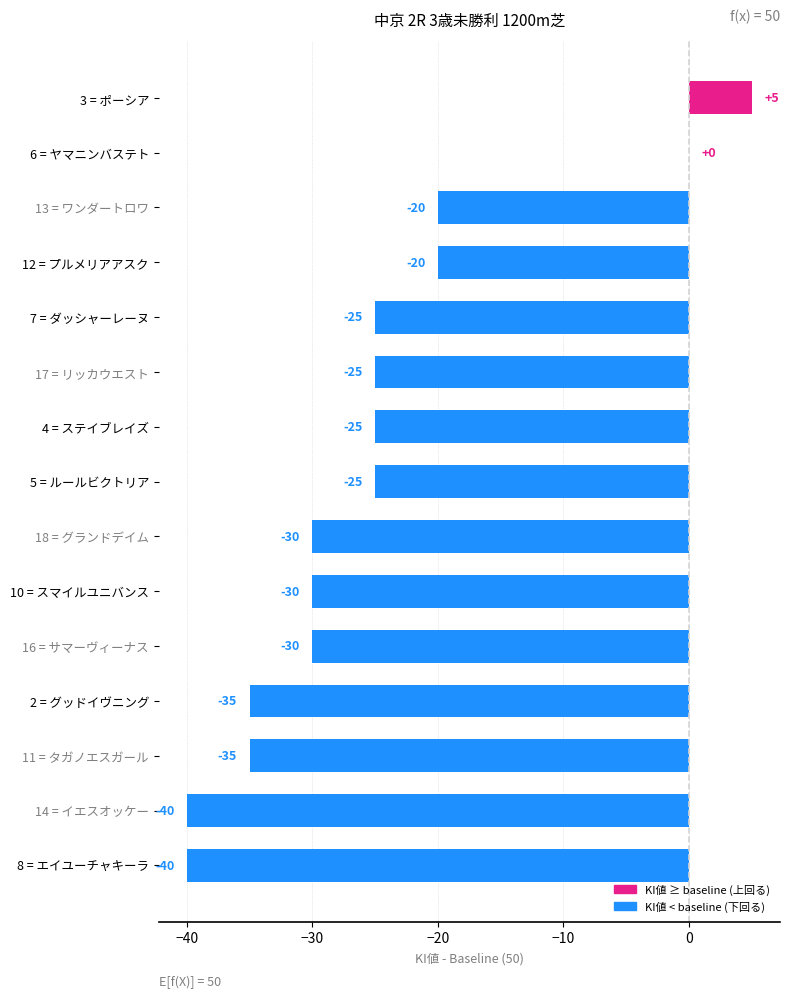

The value at 17 = リッカウエスト is -25. True or false?

True